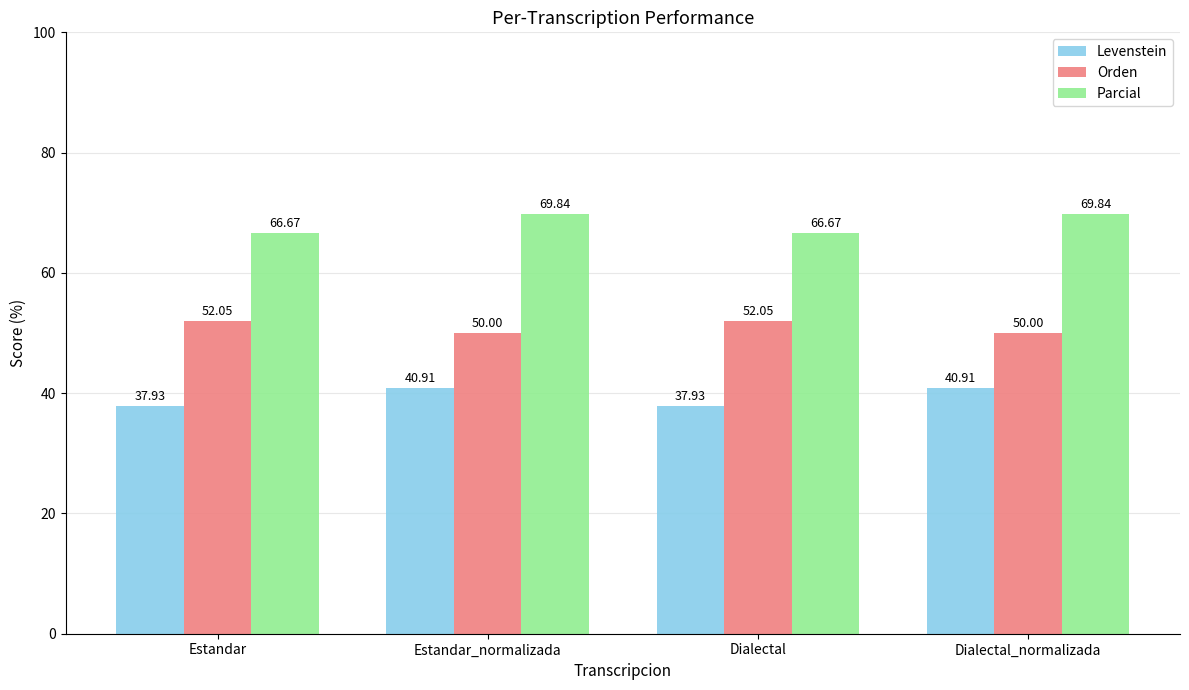

Are the bars grouped side by side (vs. stacked)?

Yes